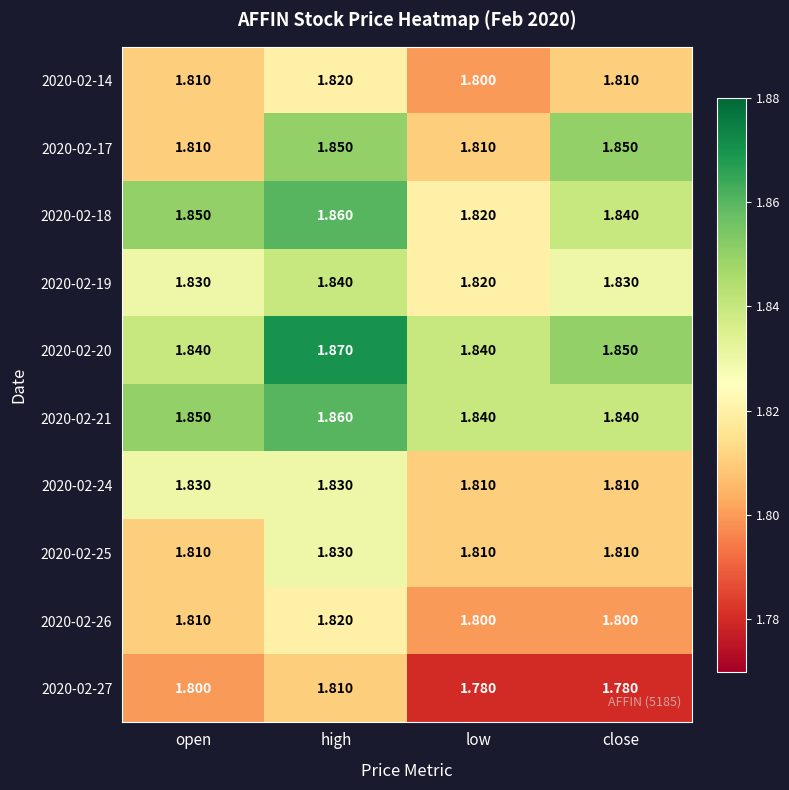

At how many categories does at least one series exceed 1?

4